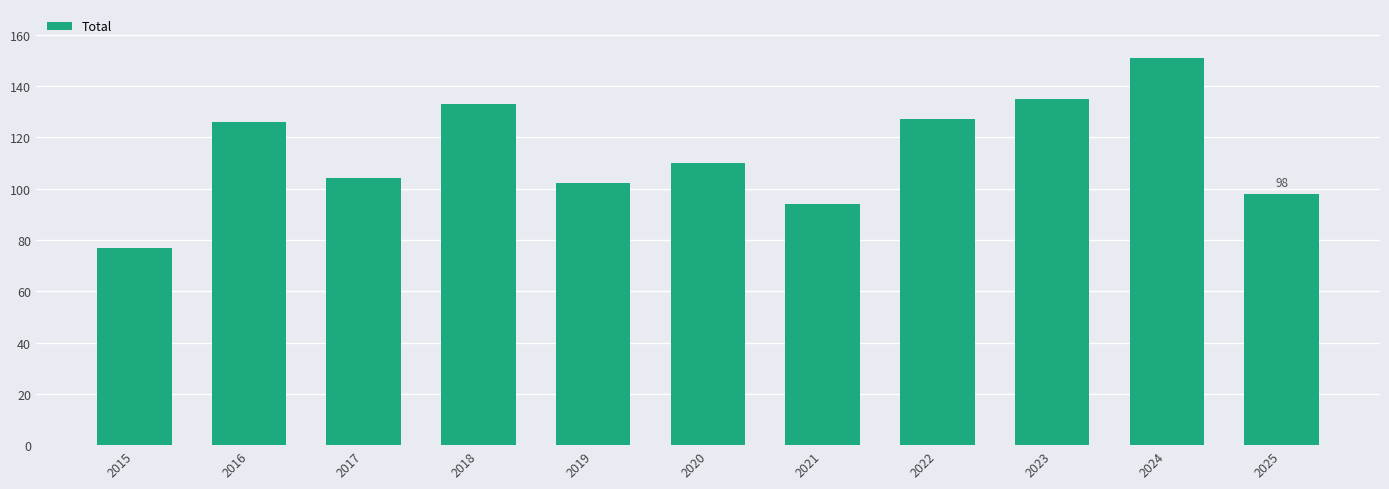

How many distinct data groups are displayed?

1